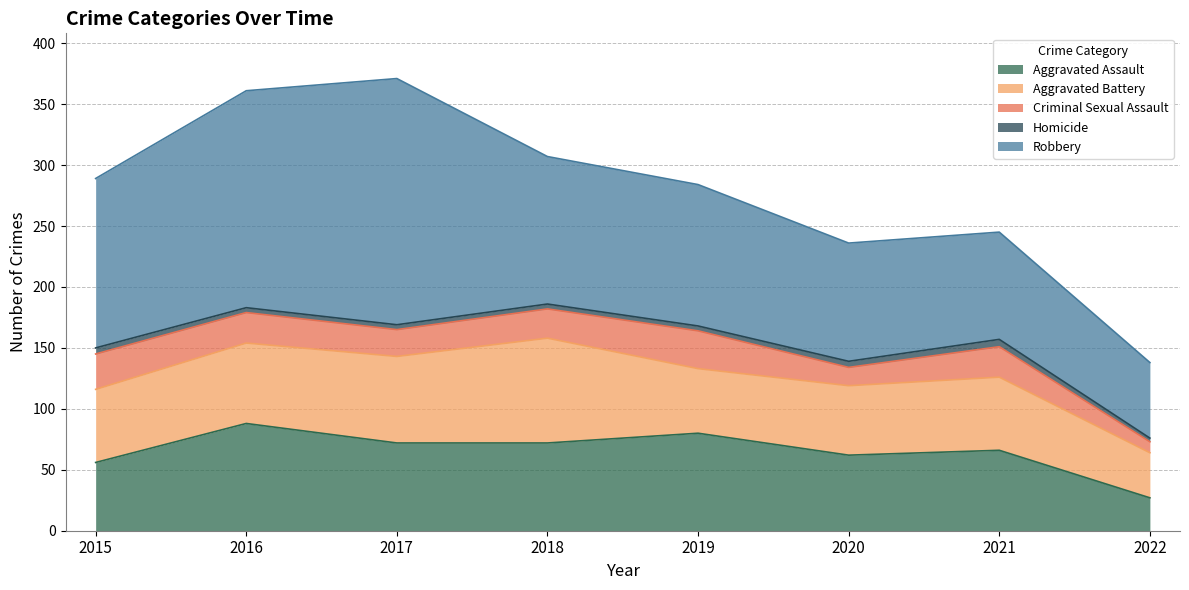

What are all the series names shown in the legend?

Aggravated Assault, Aggravated Battery, Criminal Sexual Assault, Homicide, Robbery